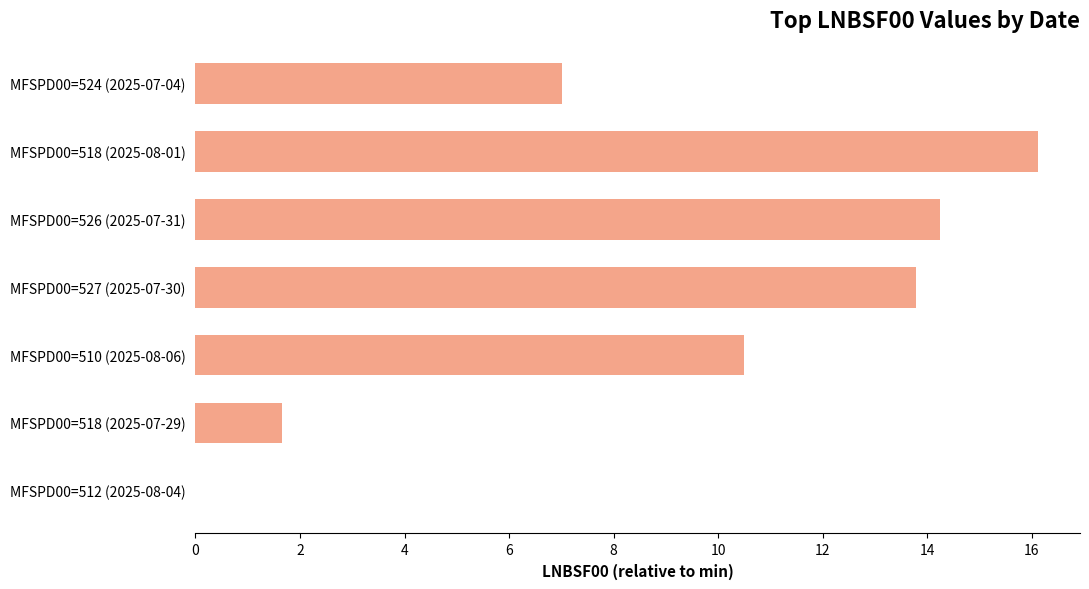

How many values exceed 10?

4